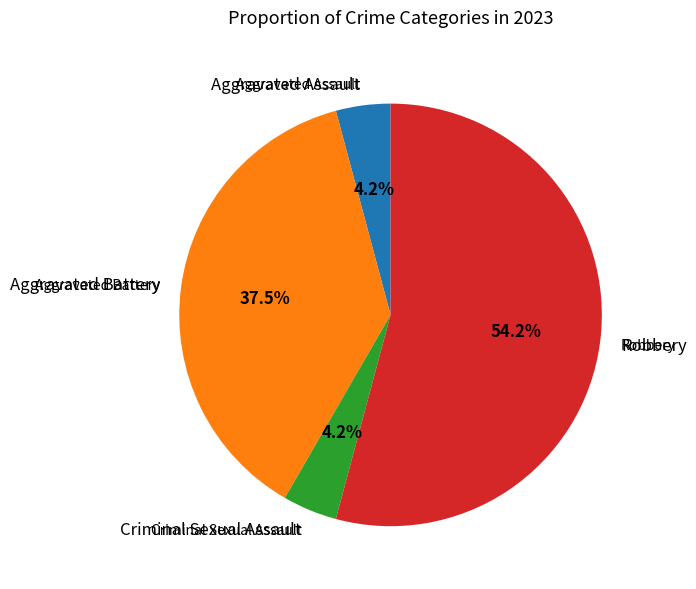

Is the sum of Robbery and Aggravated Battery greater than half?

Yes